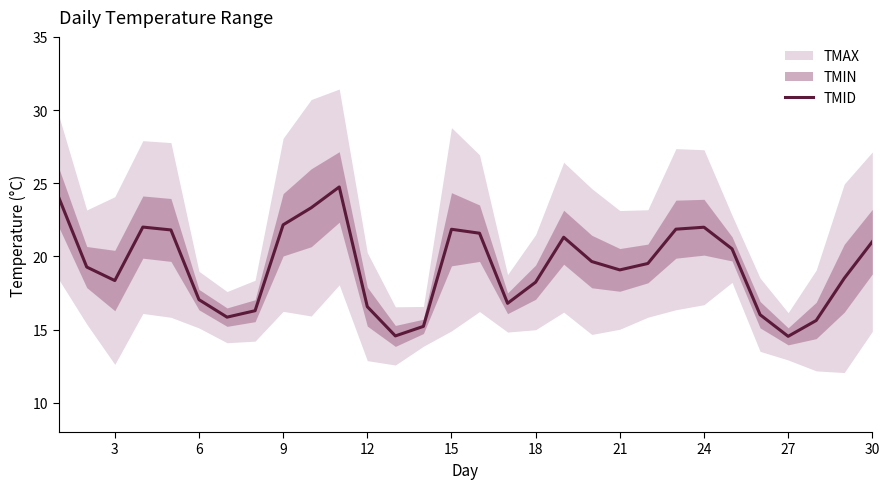

Is it true that TMID equals 18.2 at 18?

True